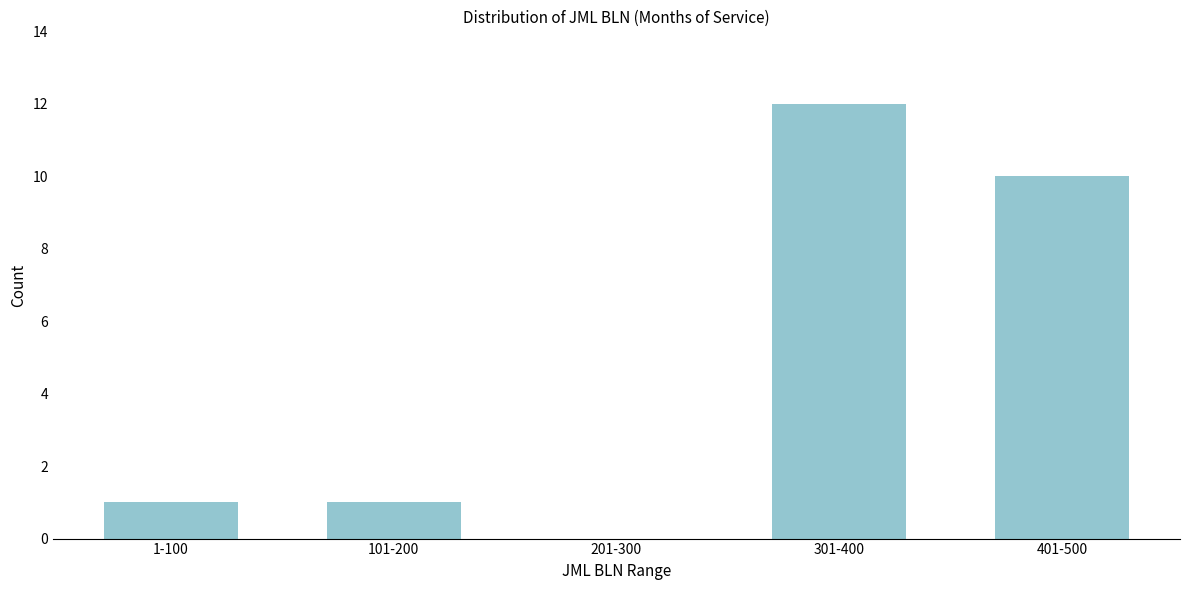

Reading left to right, list all the values displayed in this chart.

1-100=1	101-200=1	201-300=0	301-400=12	401-500=10